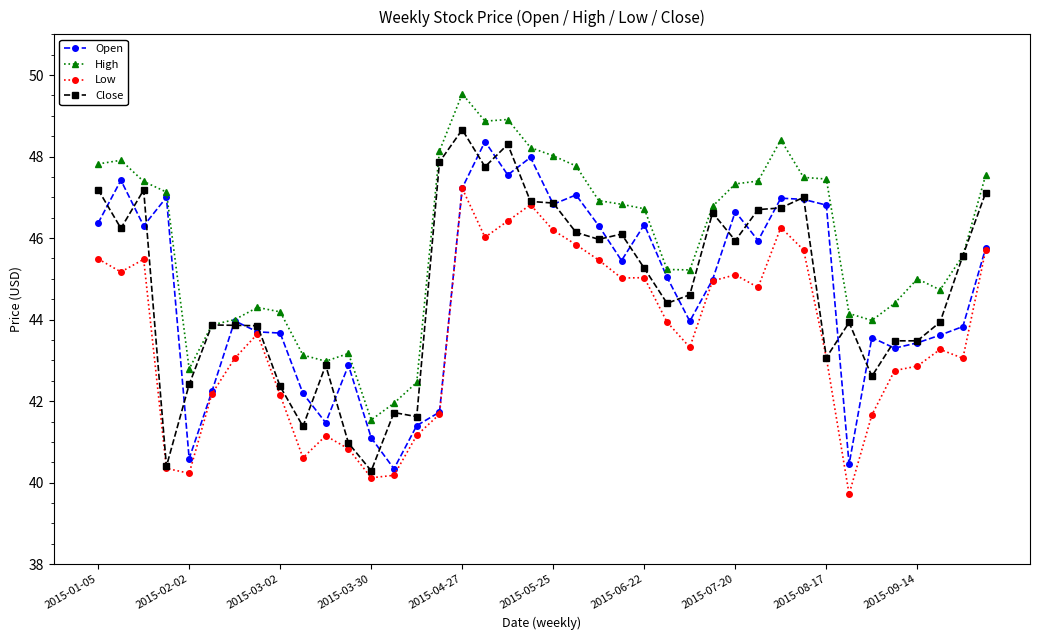

What is the highest value of the Close series?

48.7